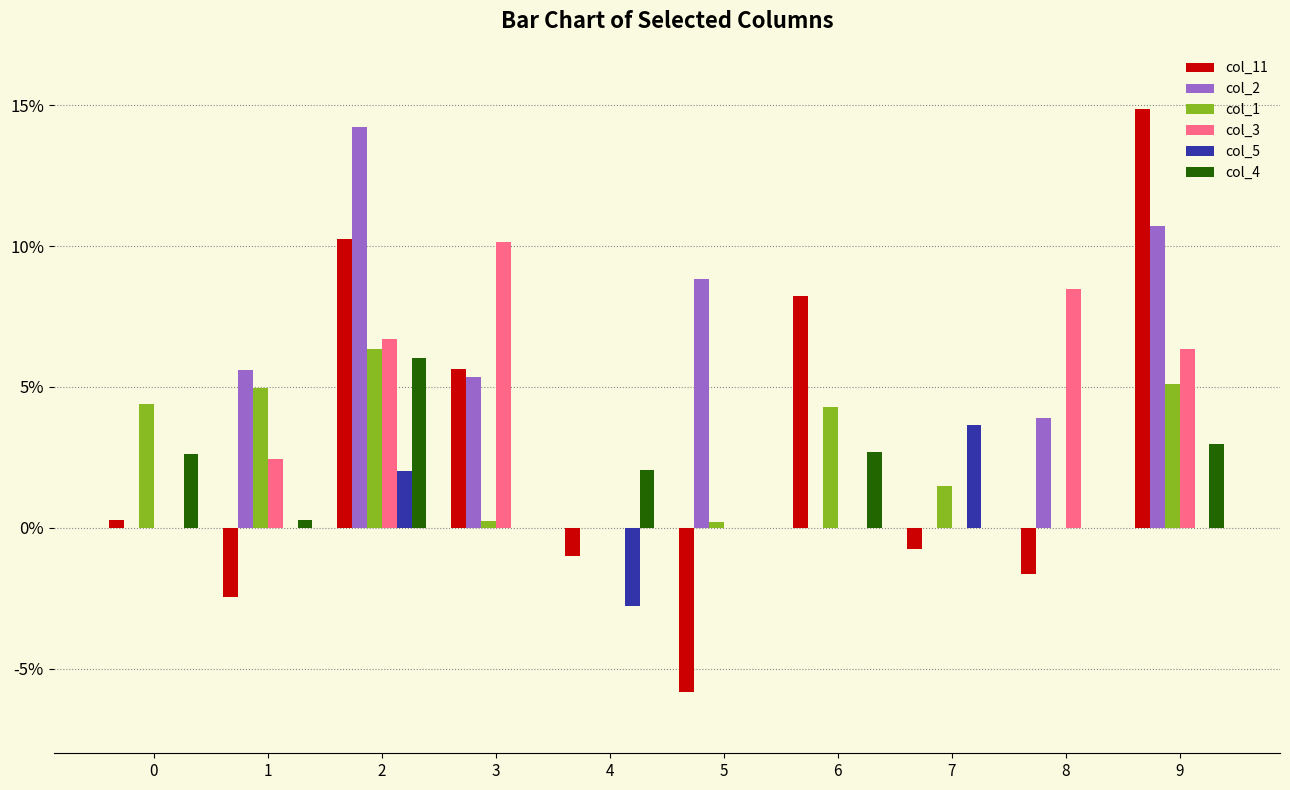

Does the chart contain stacked bars?

No